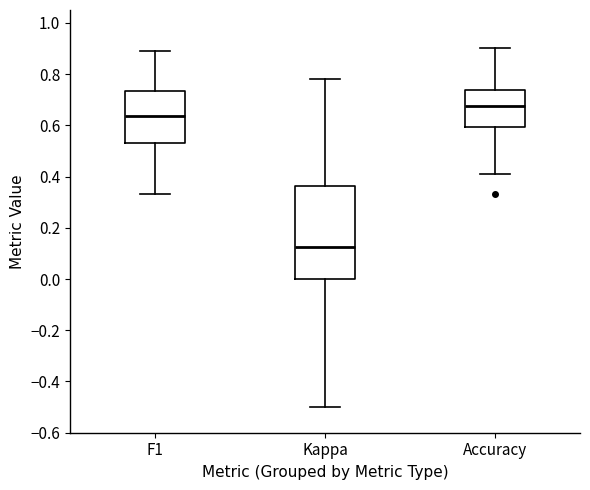

Reading left to right, transcribe this box plot: for each box, give where its median line is, the range the box spans, and where its two whiskers end, as read against the y-axis. The values are not printed on the chart, so give them approximately, as read against the axis.

F1: median 0.64, box 0.54 to 0.74, whiskers 0.34 to 0.88
Kappa: median 0.12, box 0.00 to 0.36, whiskers -0.50 to 0.78
Accuracy: median 0.68, box 0.60 to 0.74, whiskers 0.42 to 0.90